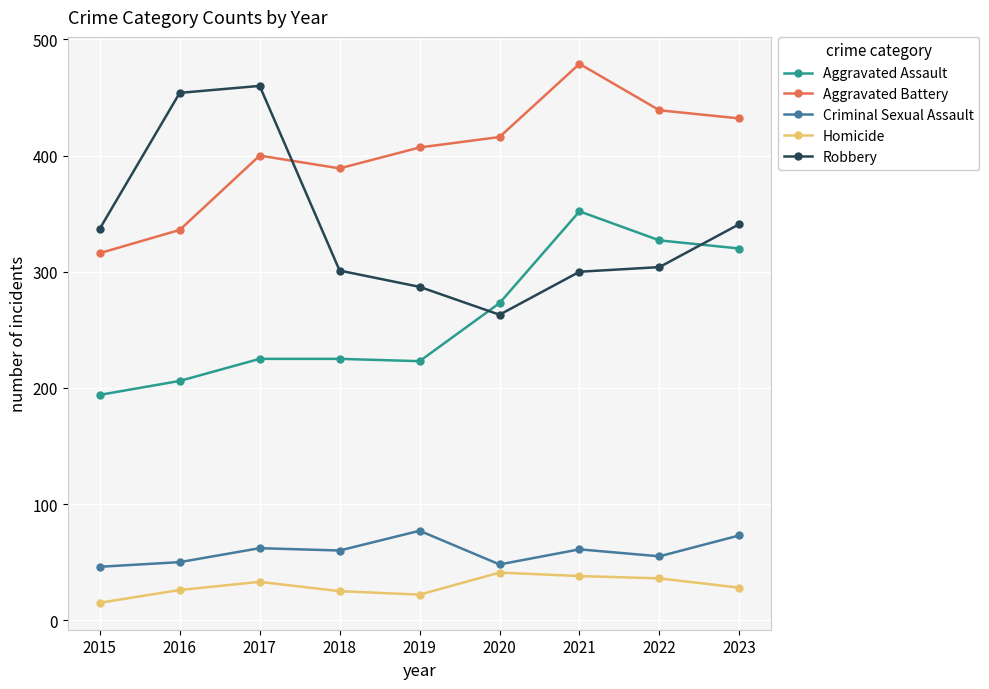

Which series ends up on top after the final intersection of Aggravated Battery and Robbery?

Aggravated Battery